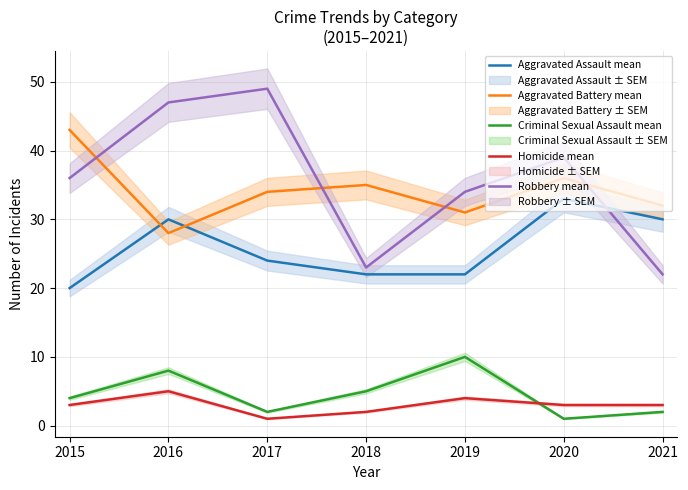

Reading left to right, list all the values displayed in this chart.

Aggravated Assault mean: 20	30	24	22	22	33	30
Aggravated Battery mean: 43	28	34	35	31	36	32
Criminal Sexual Assault mean: 4	8	2	5	10	1	2
Homicide mean: 3	5	1	2	4	3	3
Robbery mean: 36	47	49	23	34	39	22